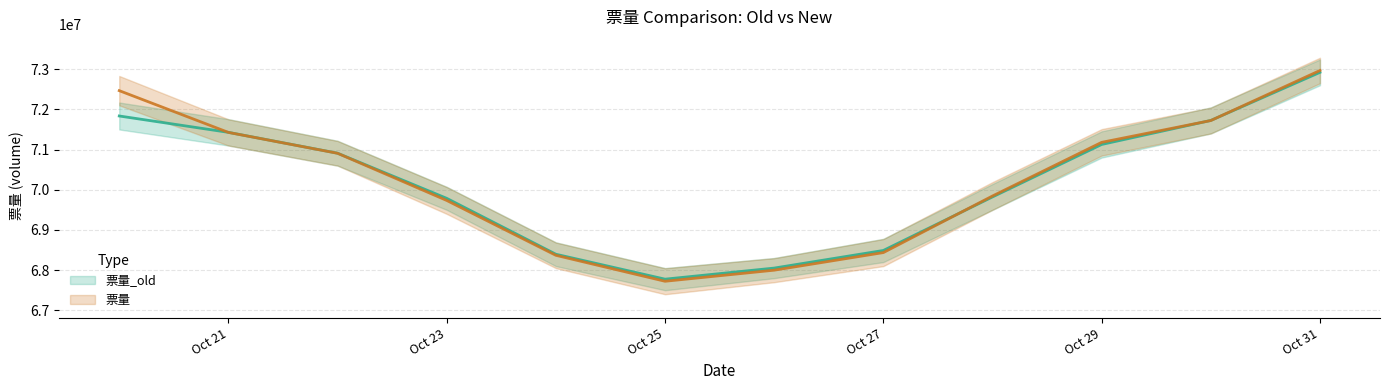

True or false: 票量_old (mid) has more than 2 interior local peaks.

False